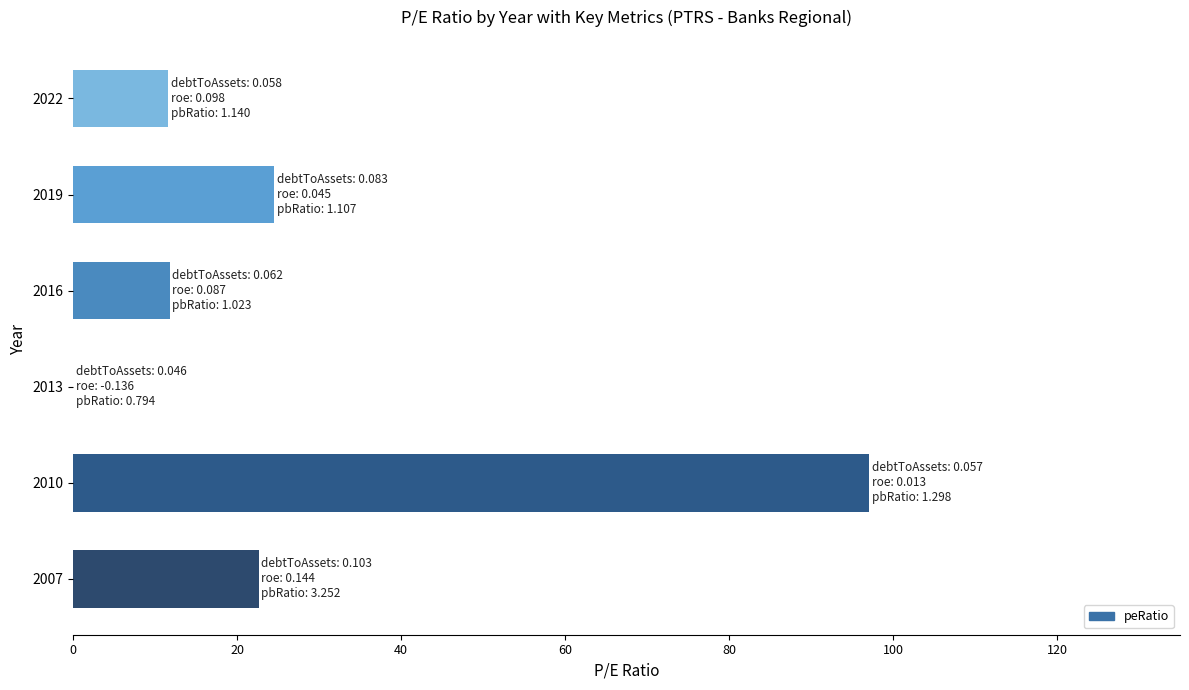

Which category has the highest value across all series?

2010